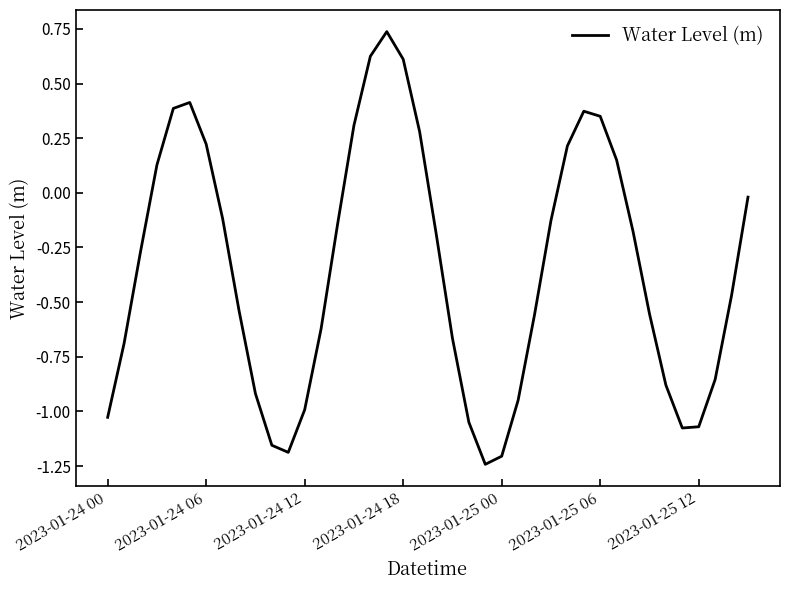

What is the difference between the maximum and minimum values?

2.0